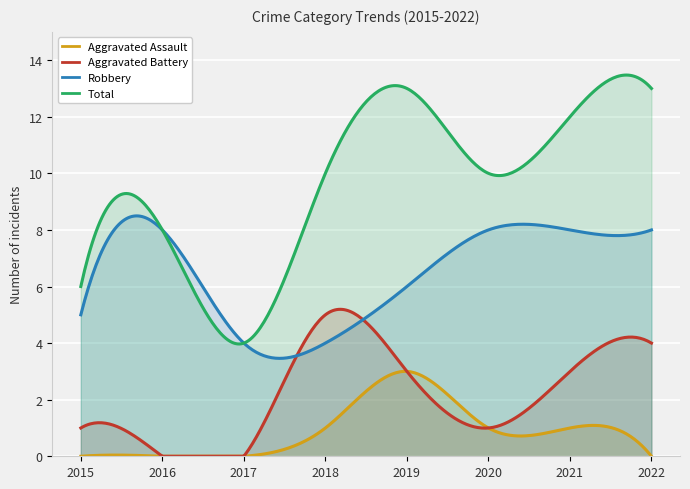

What is the greatest value displayed?

13.5